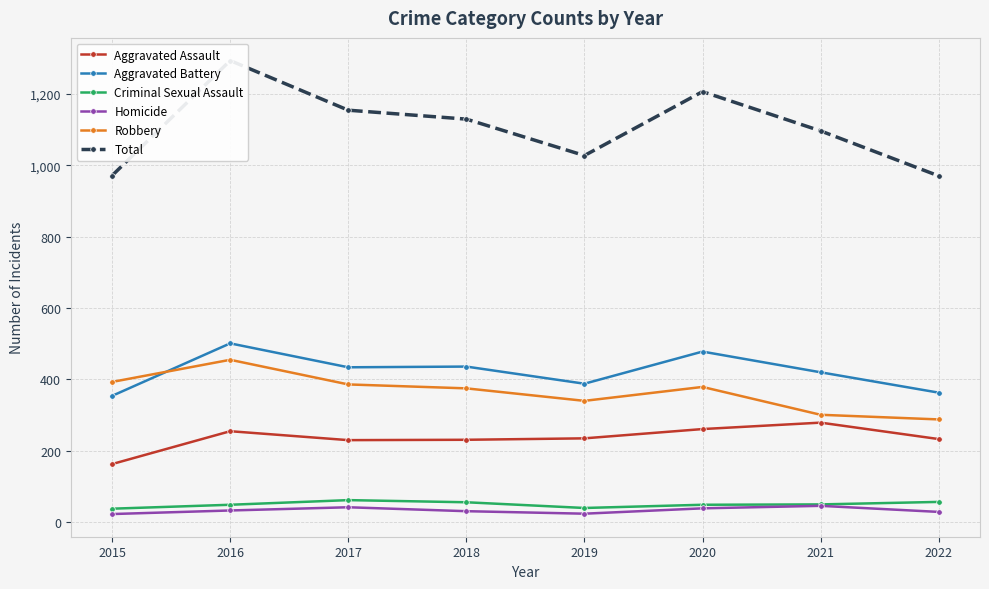

Count the number of data series in this chart.

6